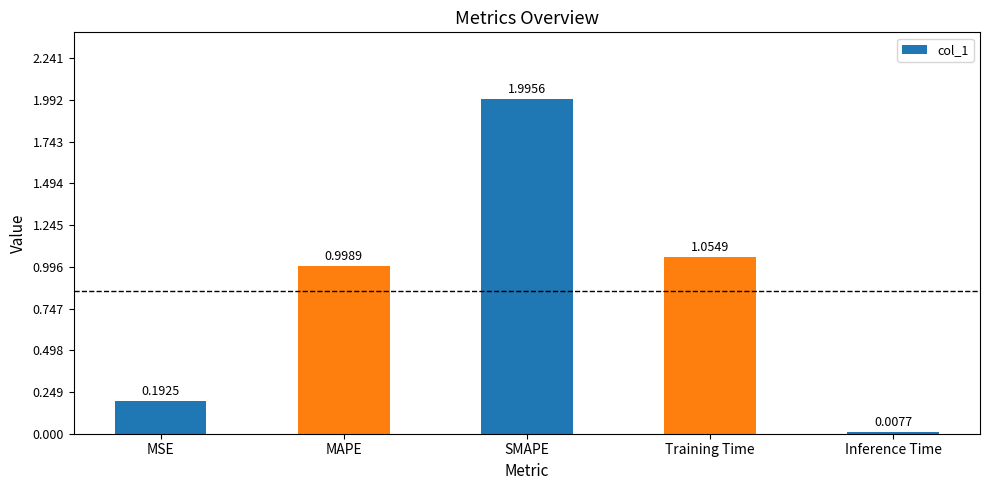

Where is the data nearest to the value 1?

MAPE